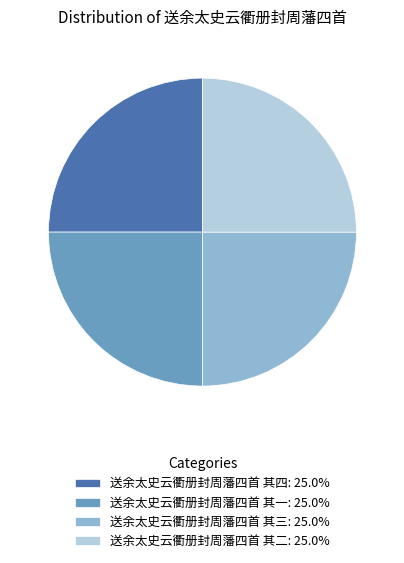

What is the ratio of the value at 送余太史云衢册封周藩四首 其二: 25.0% to the value at 送余太史云衢册封周藩四首 其三: 25.0%?

1.0